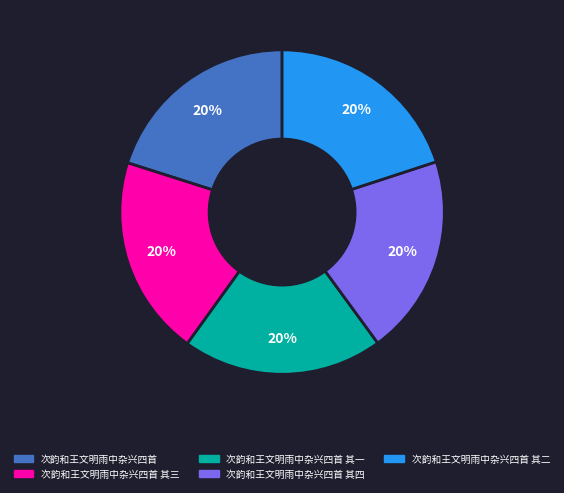

To the nearest percent, what is the average slice percentage?

20%